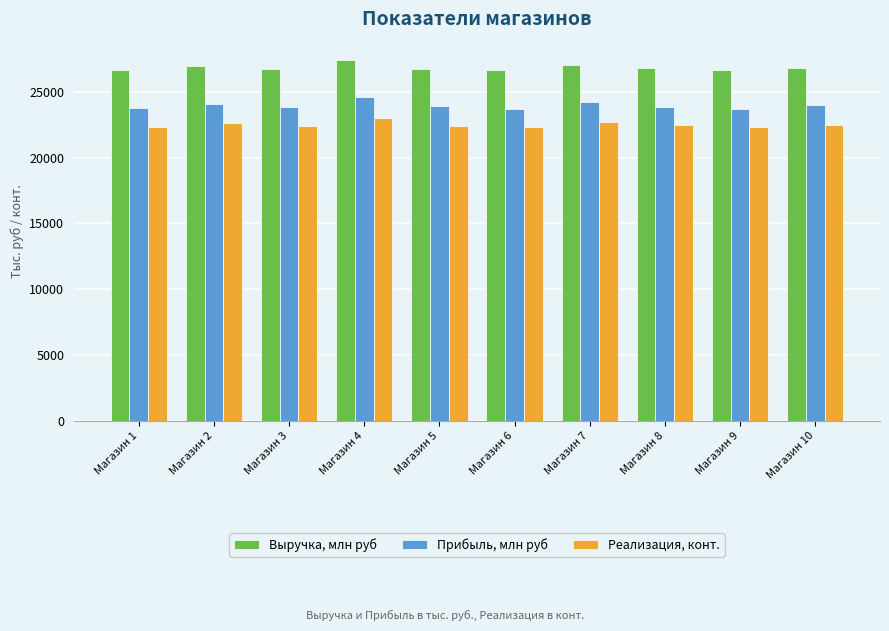

What is the difference between the highest and lowest values at Магазин 2?

4390.2